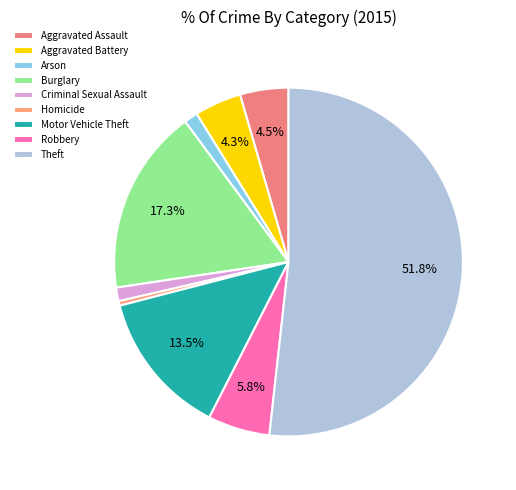

Is Homicide the majority of the pie?

No